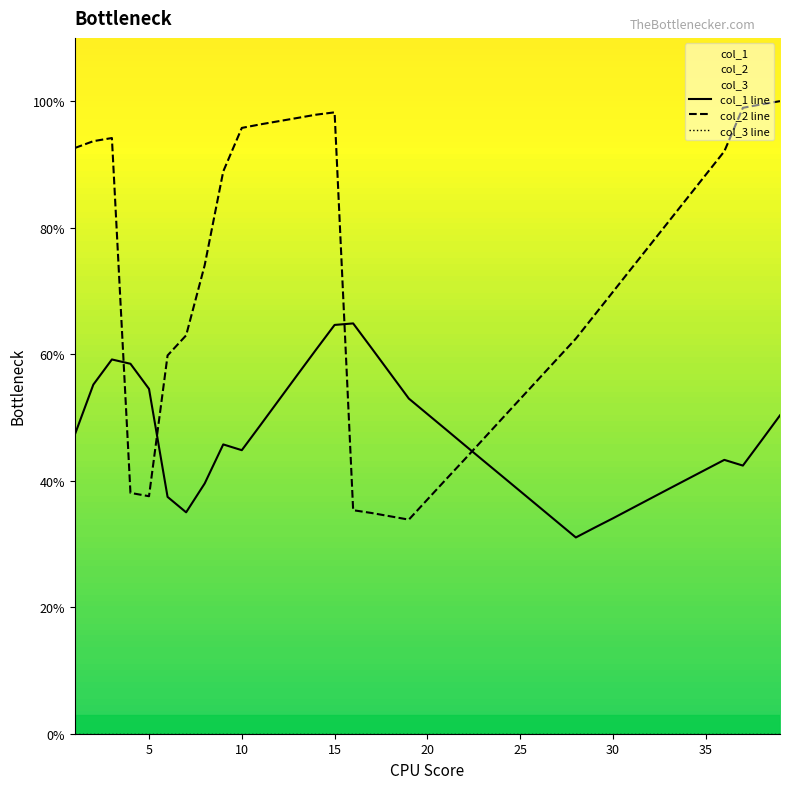

The value of col_2 line at 35 is 88.4. True or false?

True